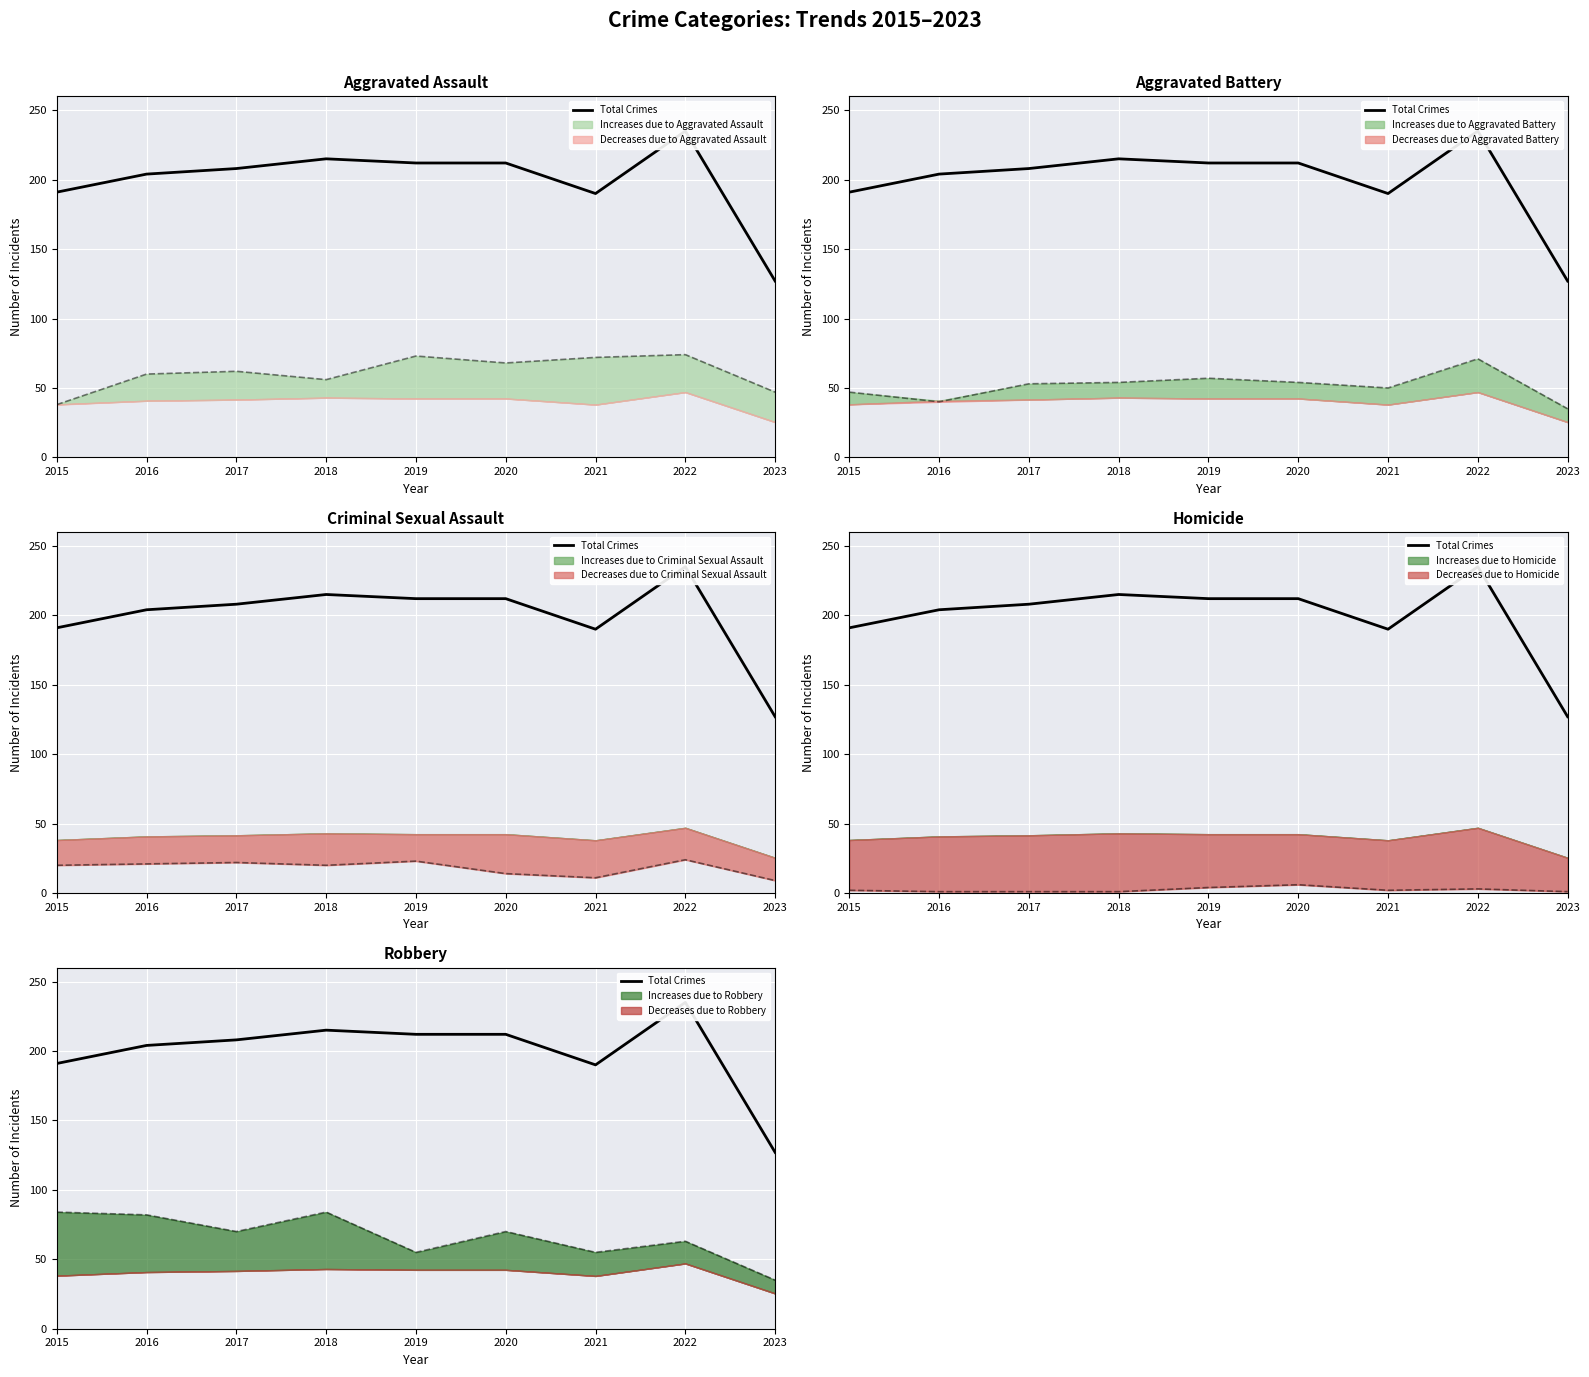

What is the average value?

199